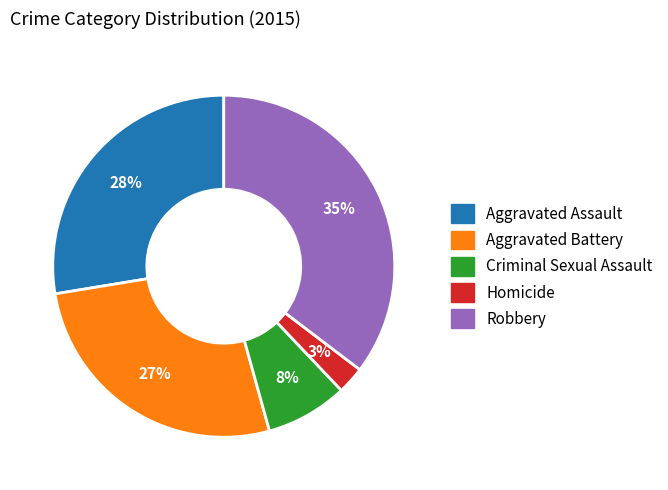

Between Criminal Sexual Assault and Homicide, which is larger?

Criminal Sexual Assault